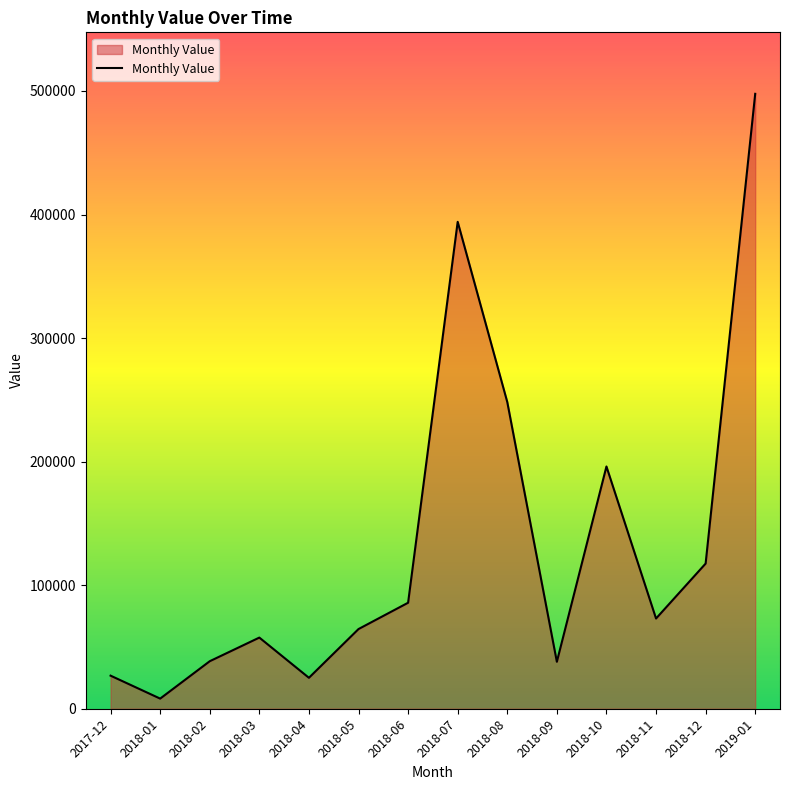

The chart shows a value of 115185.6 at 2018-05. True or false?

False